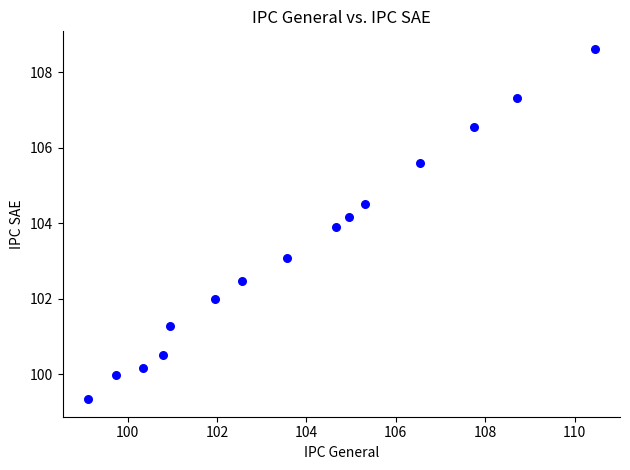

What is the range of X values (max minus min)?

11.3